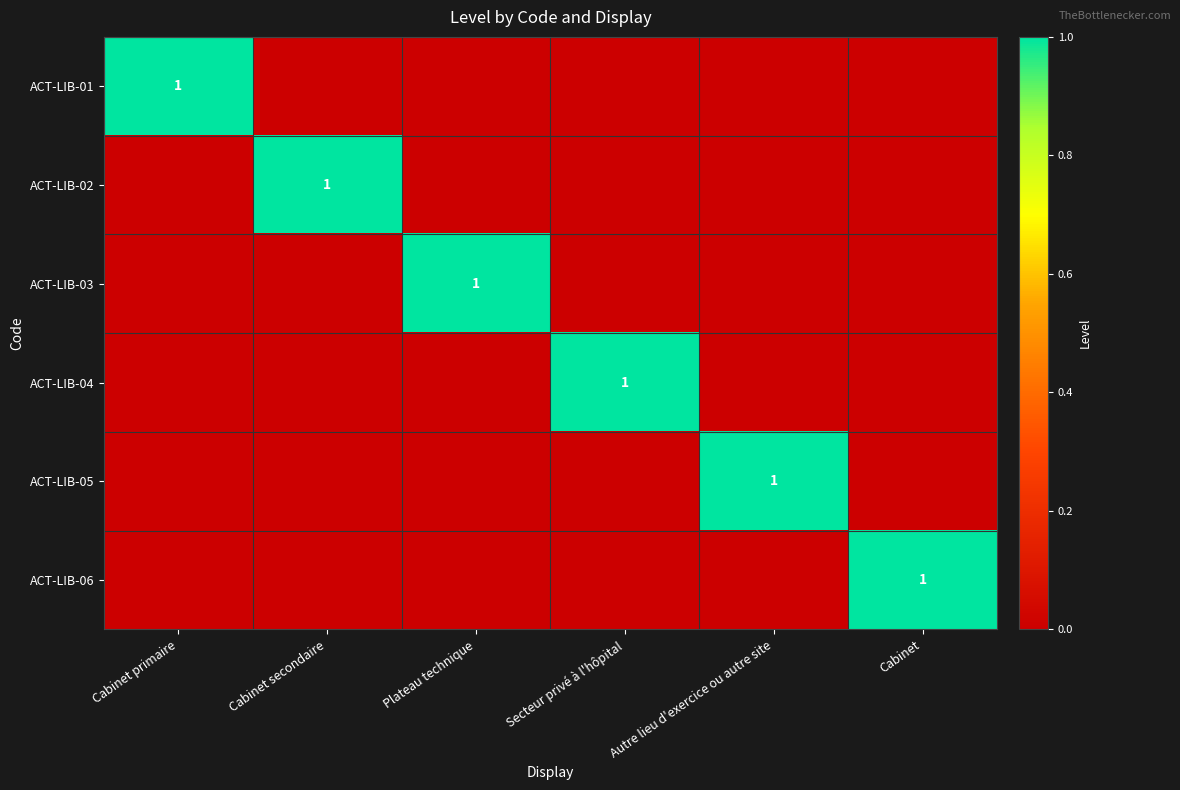

The ACT-LIB-04 series shows 0 at Cabinet. True or false?

True